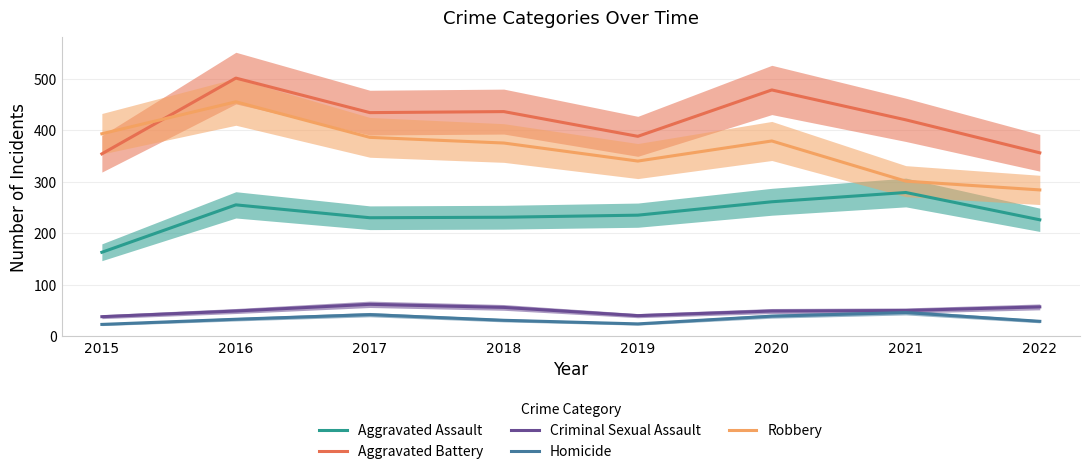

True or false: Criminal Sexual Assault and Aggravated Assault cross at least once.

False